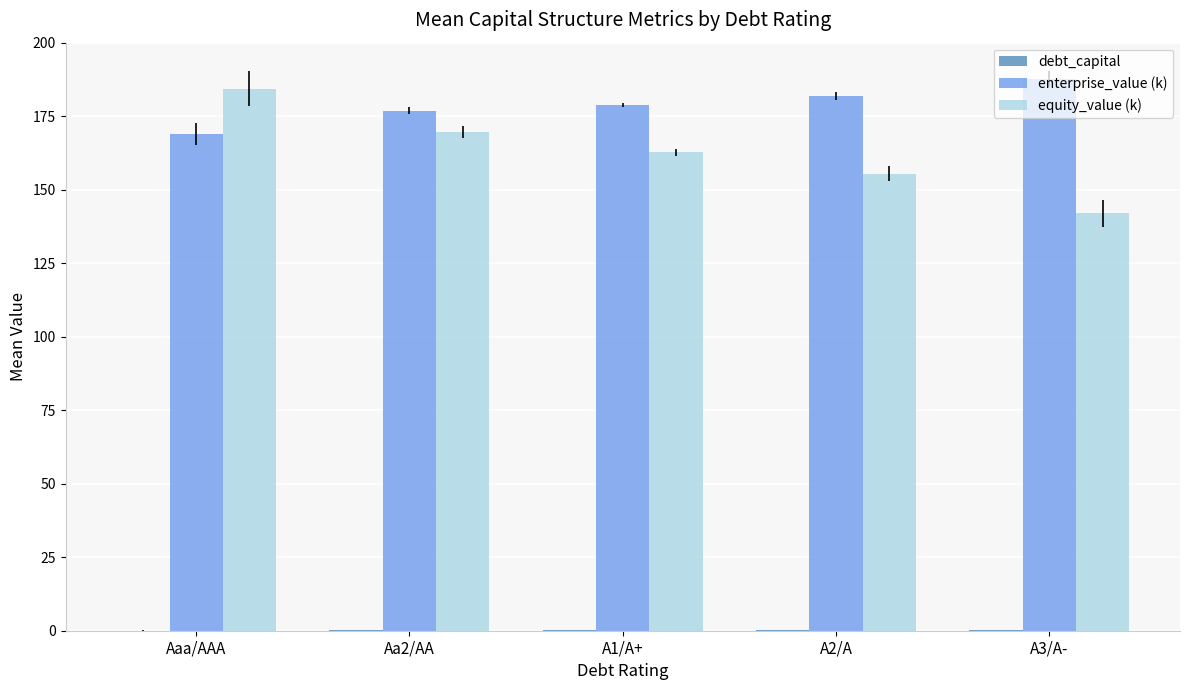

Between A1/A+ and A3/A-, which series saw the biggest shift?

equity_value (k)